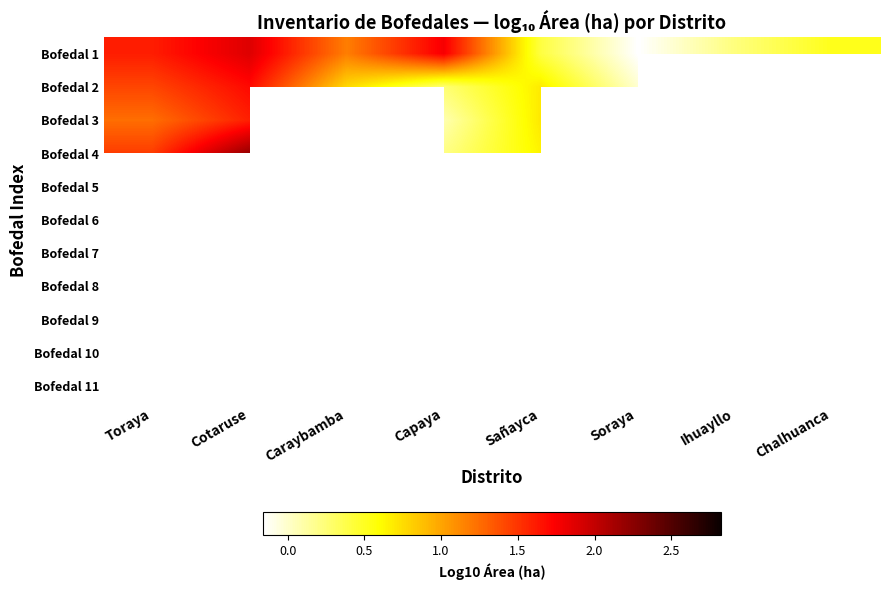

Which series has the largest total across all categories?

Bofedal 1